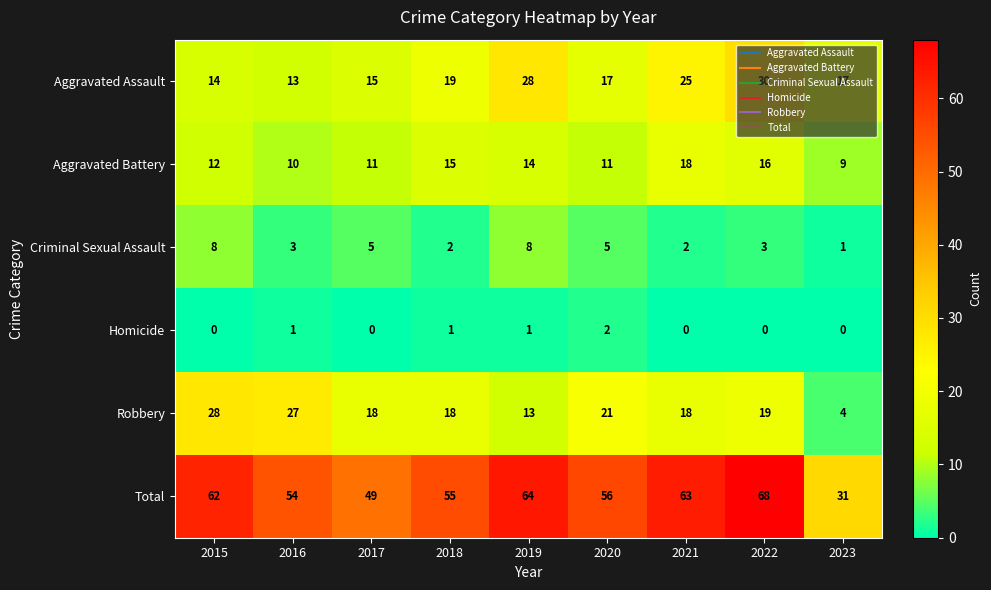

Which category has the highest value in the Homicide series?

2020